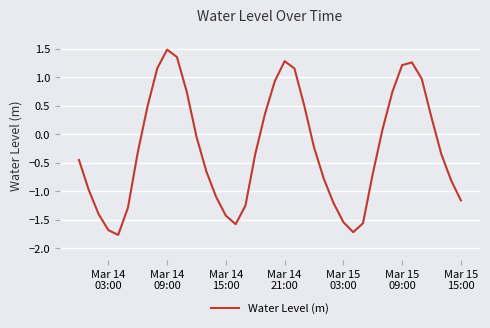

What is the difference between the second highest and second lowest values?

3.1